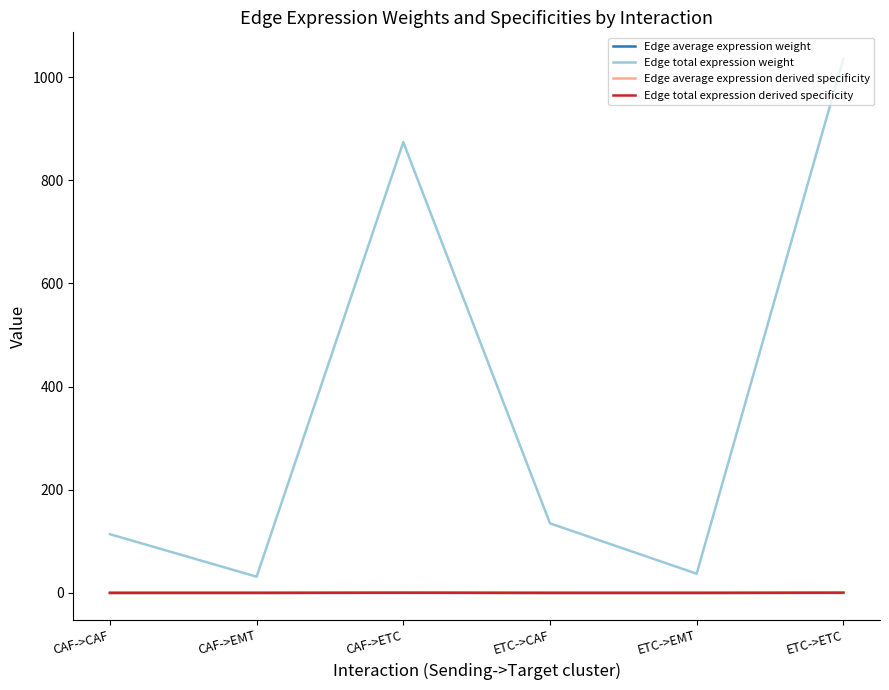

Which series has the widest spread of values?

Edge total expression weight